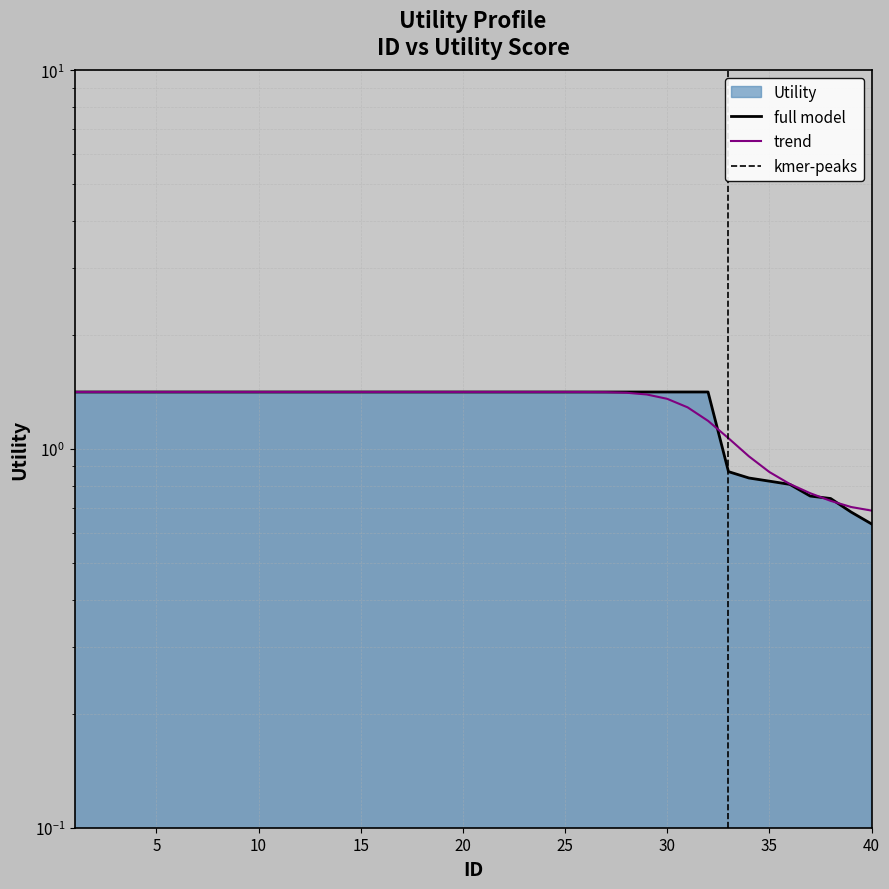

Reading right to left, extract all data points from this chart.

40=0.6	39=0.7	38=0.7	37=0.8	36=0.8	35=0.8	34=0.8	33=0.9	32=1.4	31=1.4	30=1.4	29=1.4	28=1.4	27=1.4	26=1.4	25=1.4	24=1.4	23=1.4	22=1.4	21=1.4	20=1.4	19=1.4	18=1.4	17=1.4	16=1.4	15=1.4	14=1.4	13=1.4	12=1.4	11=1.4	10=1.4	9=1.4	8=1.4	7=1.4	6=1.4	5=1.4	4=1.4	3=1.4	2=1.4	1=1.4